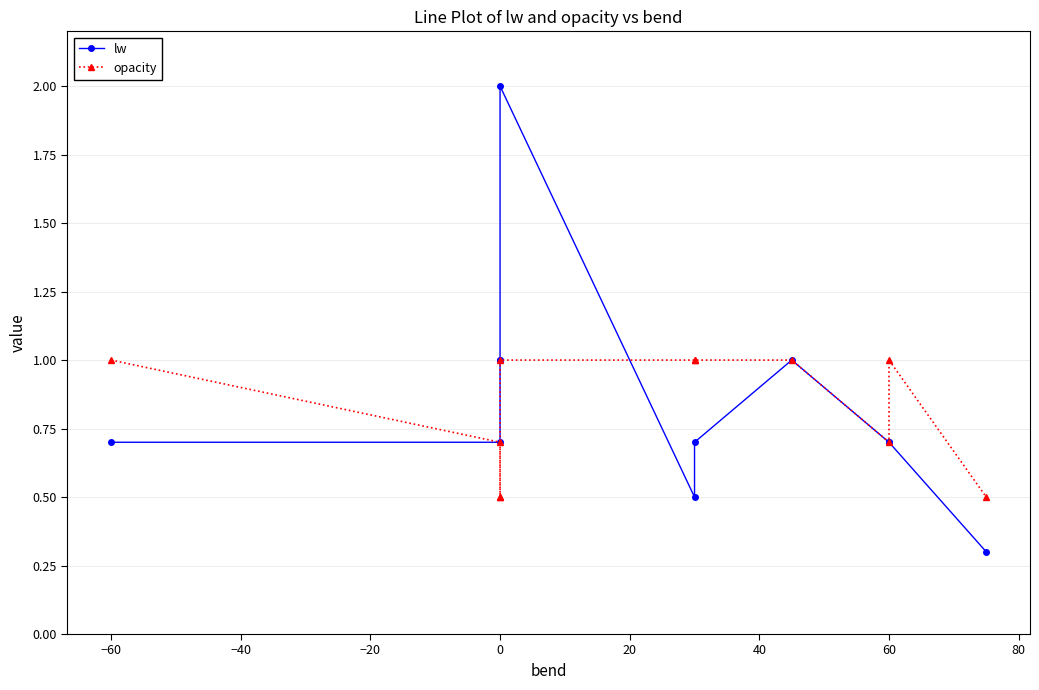

How many interior local valleys does the lw series have?

1